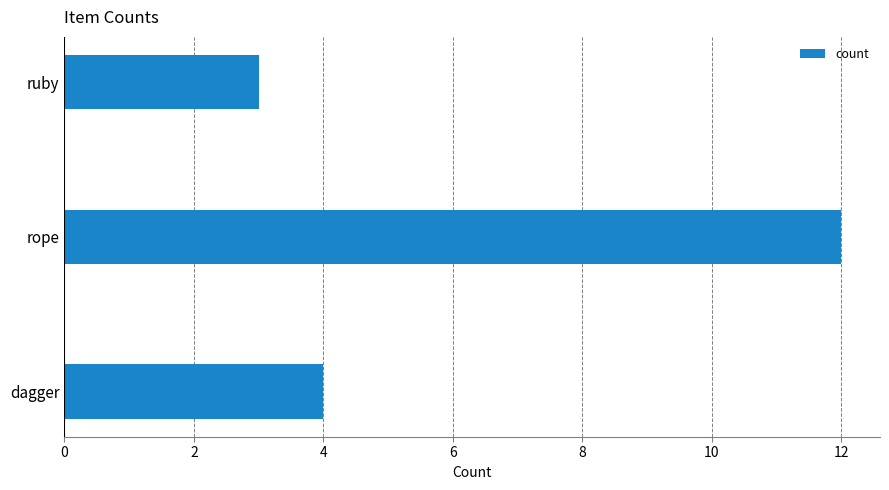

What value does the data have at ruby?

3